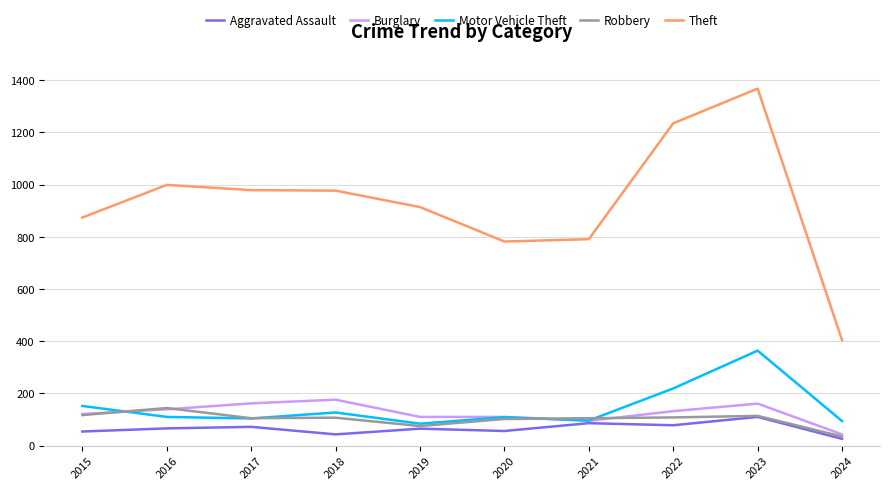

What is the difference between the Robbery values at 2016 and 2018?

37